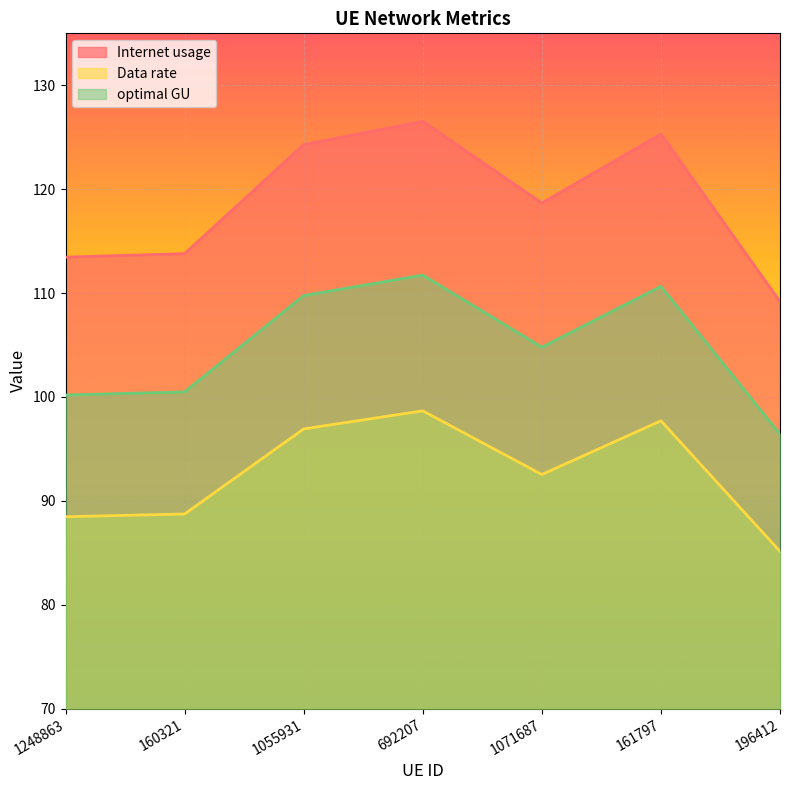

What position from the right is 1055931?

5